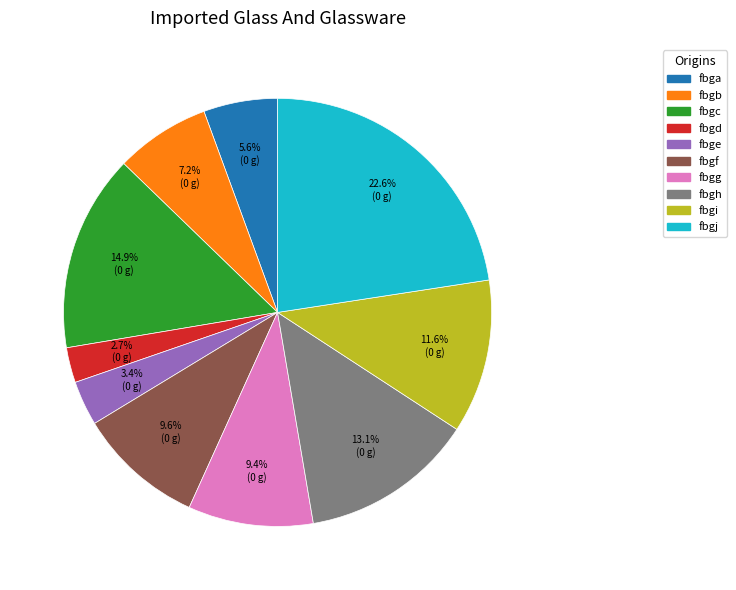

Do fbgj and fbgc together represent more than half of the pie?

No